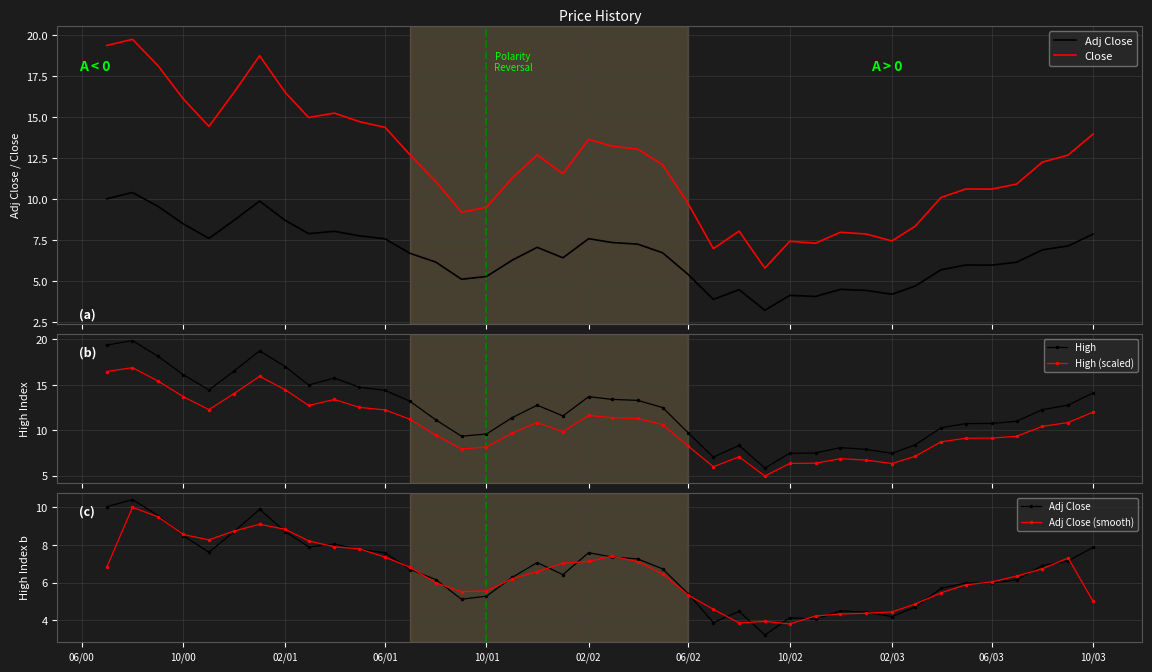

What is the value of the High (scaled) point at the 37th from the left?

9.3